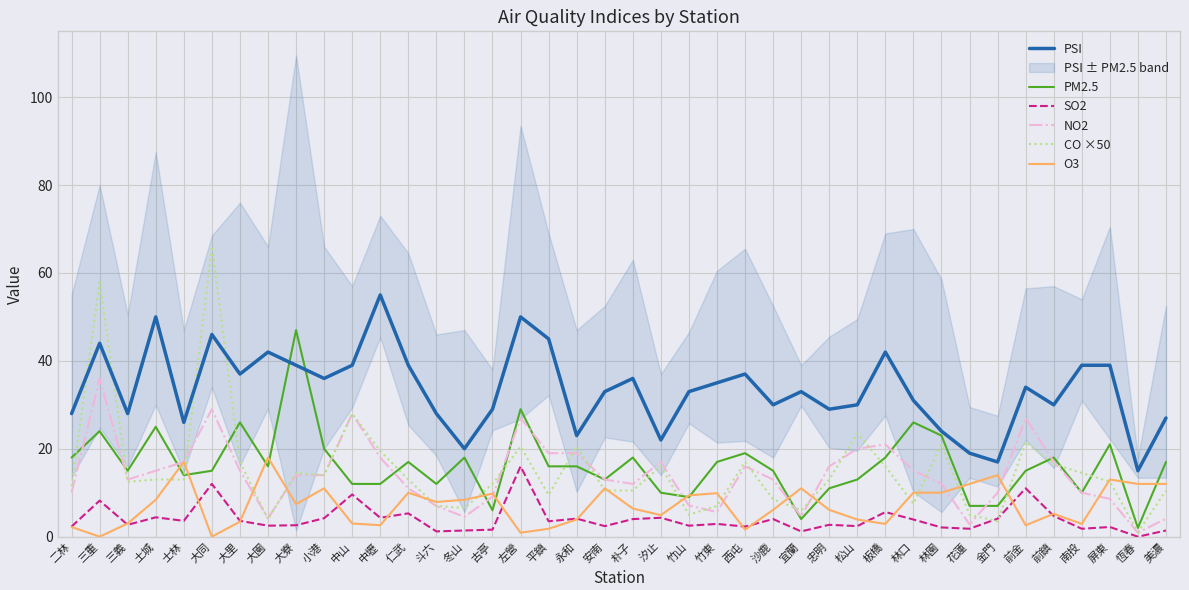

Between 大同 and 朴子, which is larger?

大同